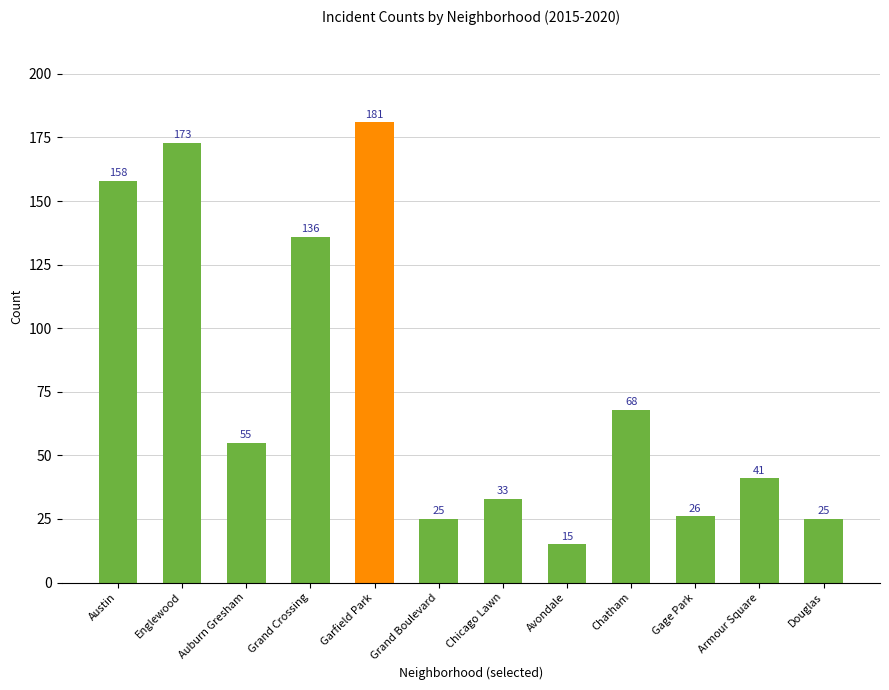

What is the difference between the maximum and minimum values?

166